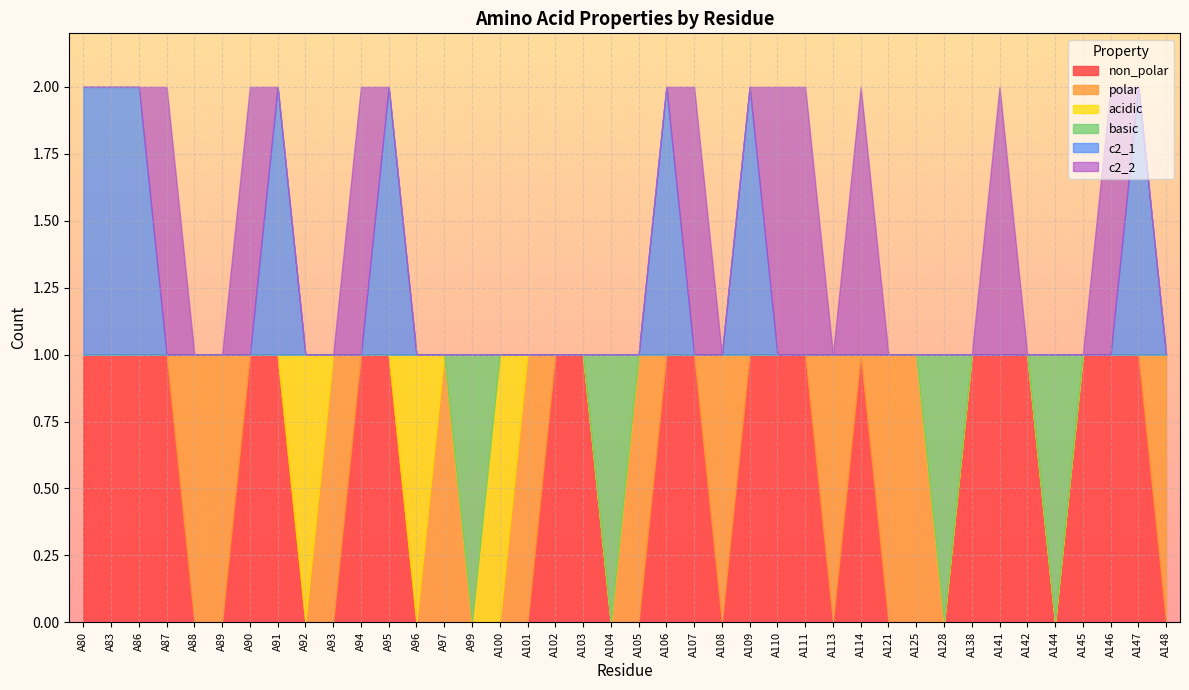

Rank the categories by basic value from lowest to highest.

A80, A83, A86, A87, A88, A89, A90, A91, A92, A93, A94, A95, A96, A97, A100, A101, A102, A103, A105, A106, A107, A108, A109, A110, A111, A113, A114, A121, A125, A138, A141, A142, A145, A146, A147, A148, A99, A104, A128, A144